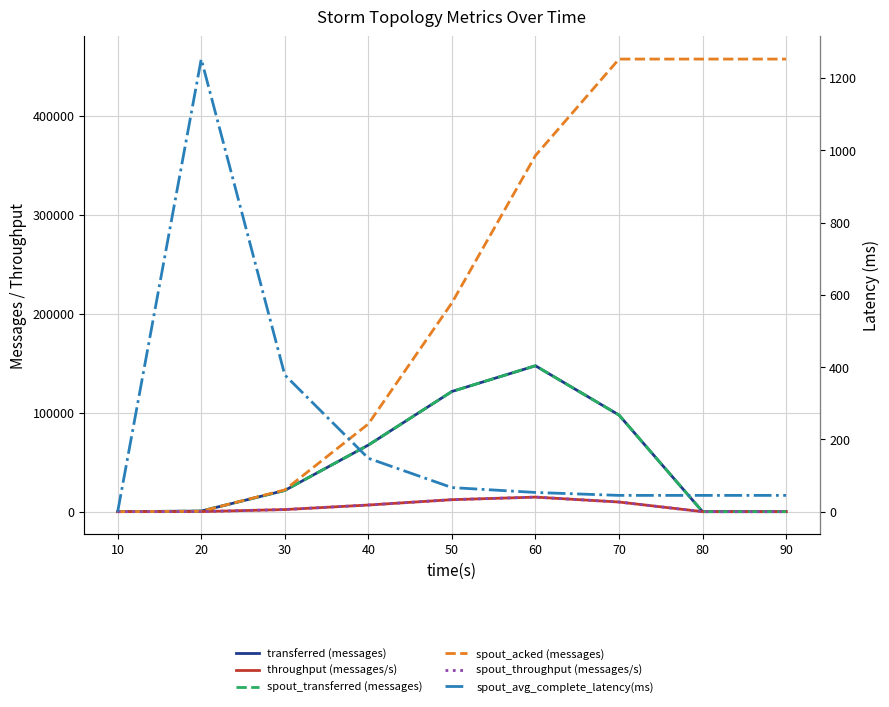

At which label is spout_throughput (messages/s) closest to 7343?

40